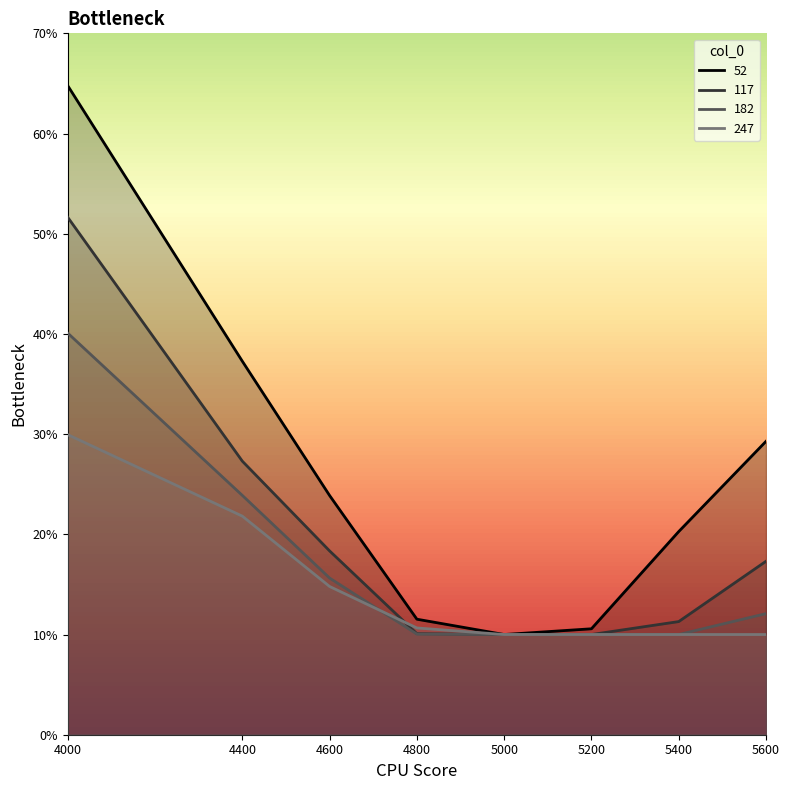

True or false: 117 has a value of 0.1 at 5000.

True